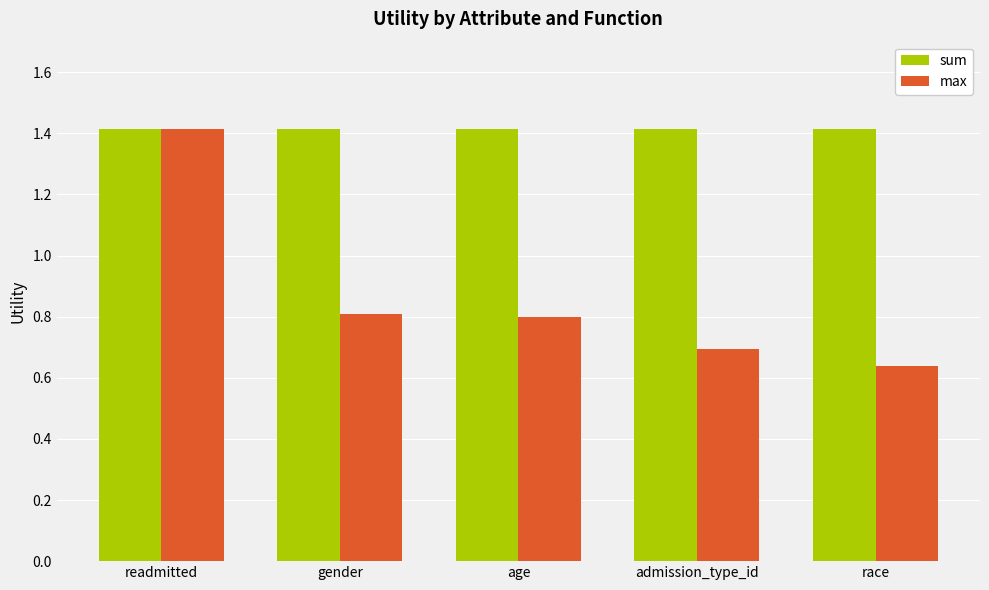

The sum series shows 1.4 at age. True or false?

True